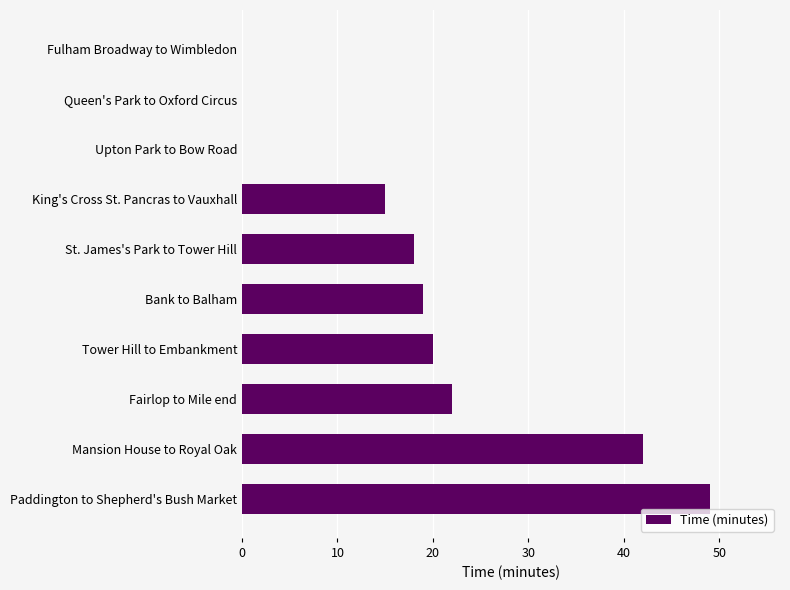

Reading top to bottom, transcribe all the data shown in this chart.

Fulham Broadway to Wimbledon=0	Queen's Park to Oxford Circus=0	Upton Park to Bow Road=0	King's Cross St. Pancras to Vauxhall=15	St. James's Park to Tower Hill=18	Bank to Balham=19	Tower Hill to Embankment=20	Fairlop to Mile end=22	Mansion House to Royal Oak=42	Paddington to Shepherd's Bush Market=49